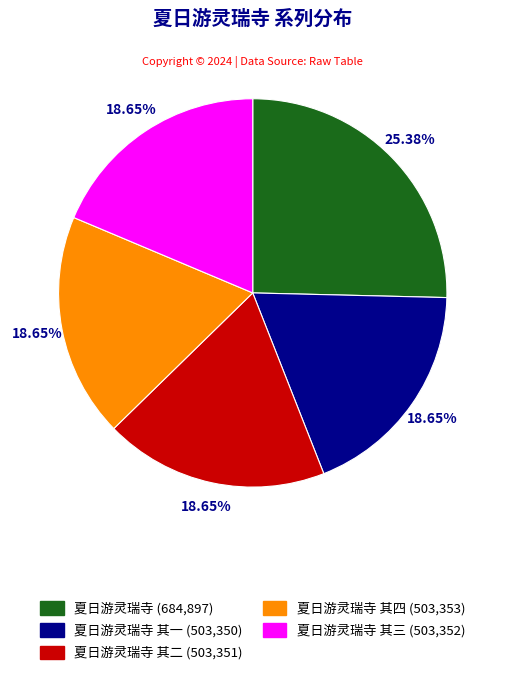

Does any single category account for the majority?

No